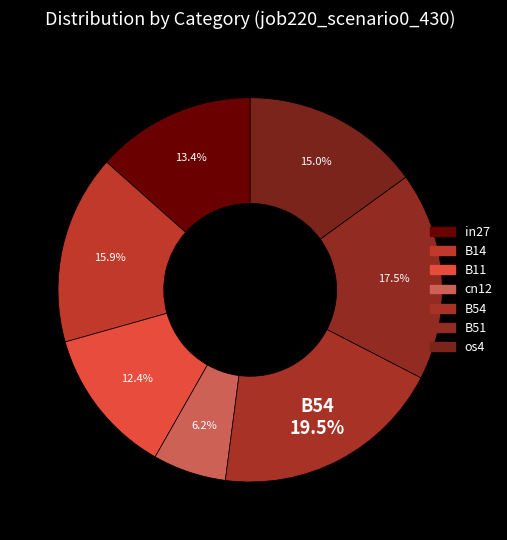

Is it true that B11 is 5% of the pie?

False